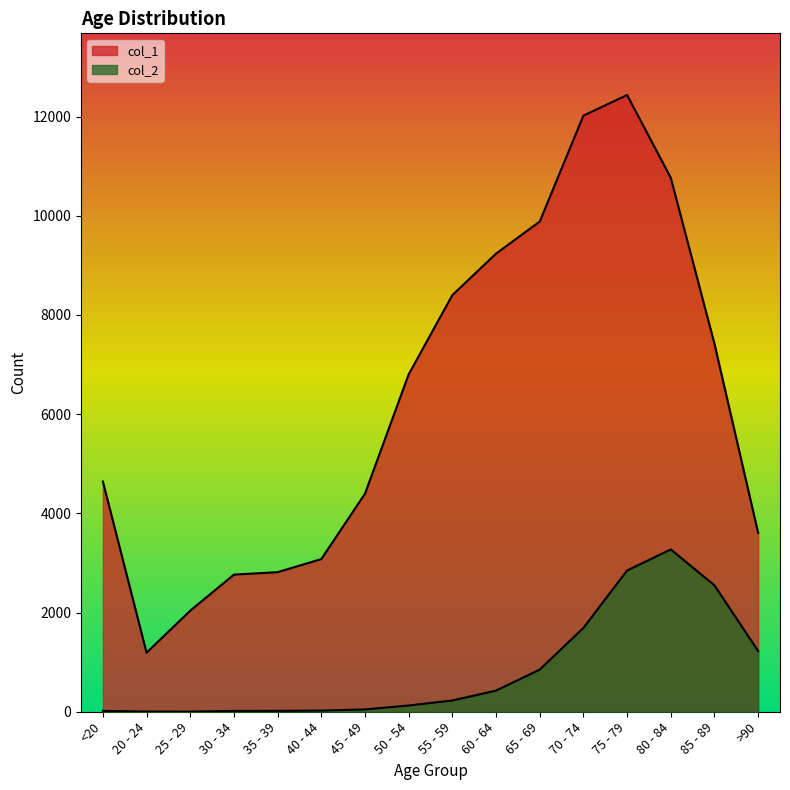

Reading right to left, extract all data points from this chart.

col_1: >90=3604	85 - 89=7417	80 - 84=10764	75 - 79=12434	70 - 74=12018	65 - 69=9883	60 - 64=9236	55 - 59=8400	50 - 54=6803	45 - 49=4396	40 - 44=3078	35 - 39=2814	30 - 34=2765	25 - 29=2038	20 - 24=1191	<20=4641
col_2: >90=1224	85 - 89=2548	80 - 84=3273	75 - 79=2848	70 - 74=1690	65 - 69=850	60 - 64=426	55 - 59=227	50 - 54=126	45 - 49=47	40 - 44=24	35 - 39=18	30 - 34=17	25 - 29=3	20 - 24=4	<20=18